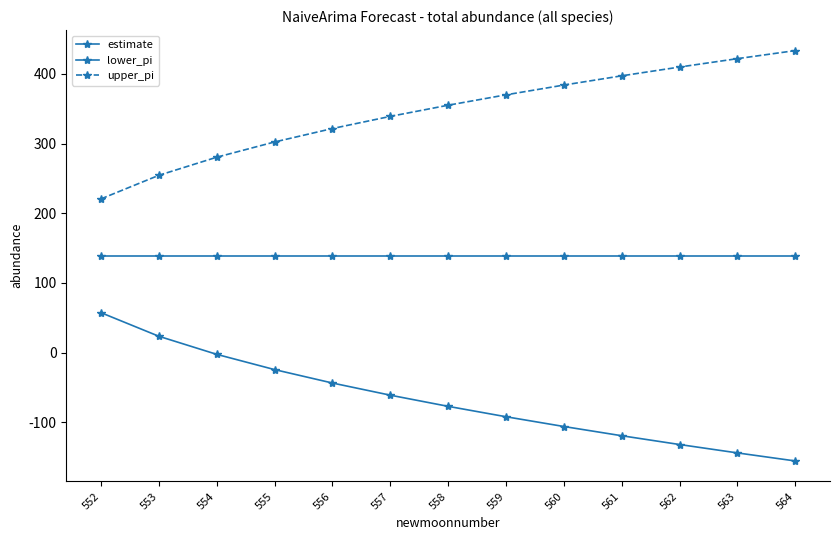

Reading right to left, what are all the values shown in this chart?

estimate: 139.0	139.0	139.0	139.0	139.0	139.0	139.0	139.0	139.0	139.0	139.0	139.0	139.0
lower_pi: -155.4	-143.8	-131.8	-119.2	-105.9	-91.9	-77.0	-61.0	-43.6	-24.3	-2.4	23.5	57.4
upper_pi: 433.4	421.8	409.8	397.2	383.9	369.9	355.0	339.0	321.6	302.3	280.4	254.5	220.6